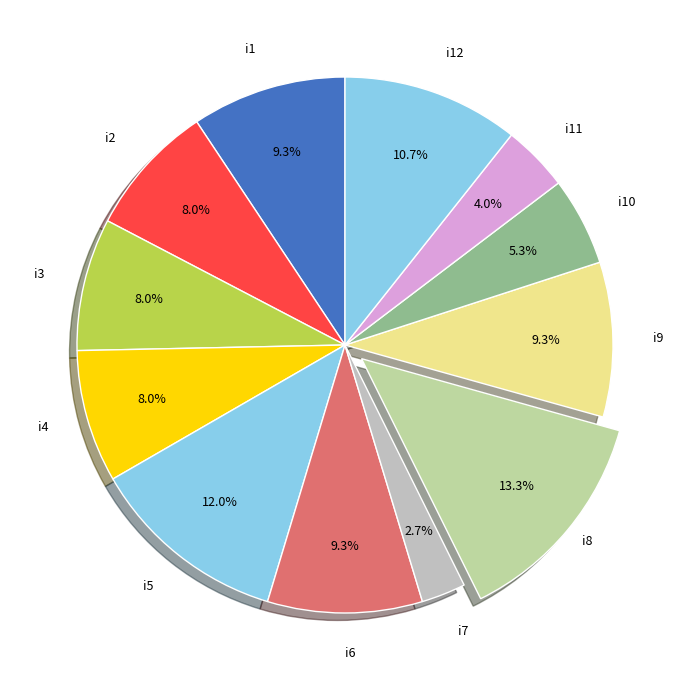

How many slices are in this pie chart?

12